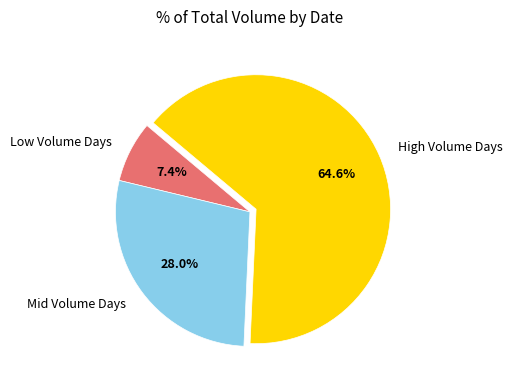

Is there a majority slice in this chart?

Yes